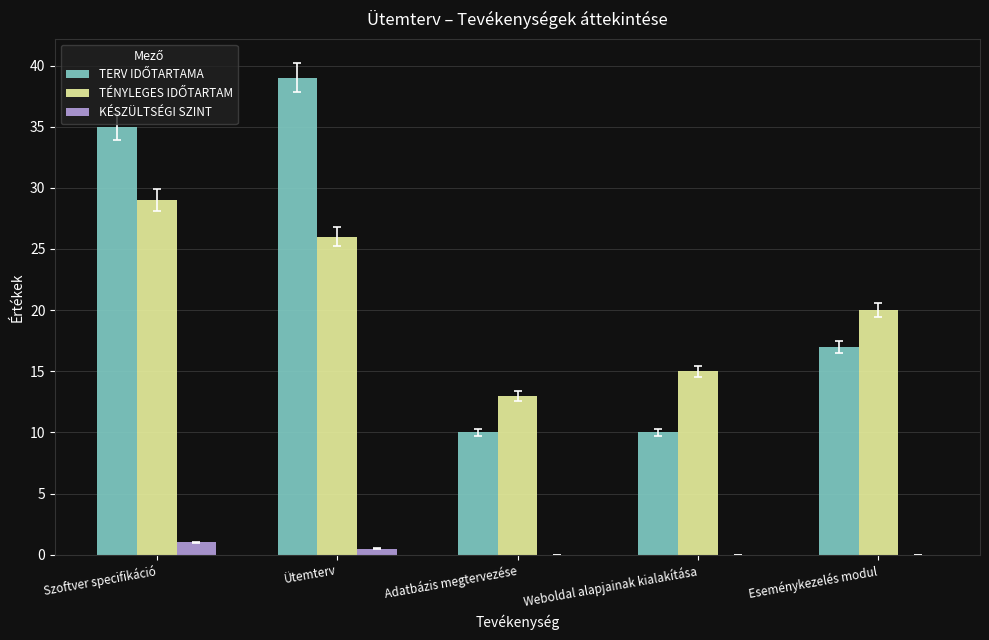

Reading left to right, list all the values displayed in this chart.

TERV IDŐTARTAMA: 35.0	39.0	10.0	10.0	17.0
TÉNYLEGES IDŐTARTAM: 29.0	26.0	13.0	15.0	20.0
KÉSZÜLTSÉGI SZINT: 1.0	0.5	0.0	0.0	0.0